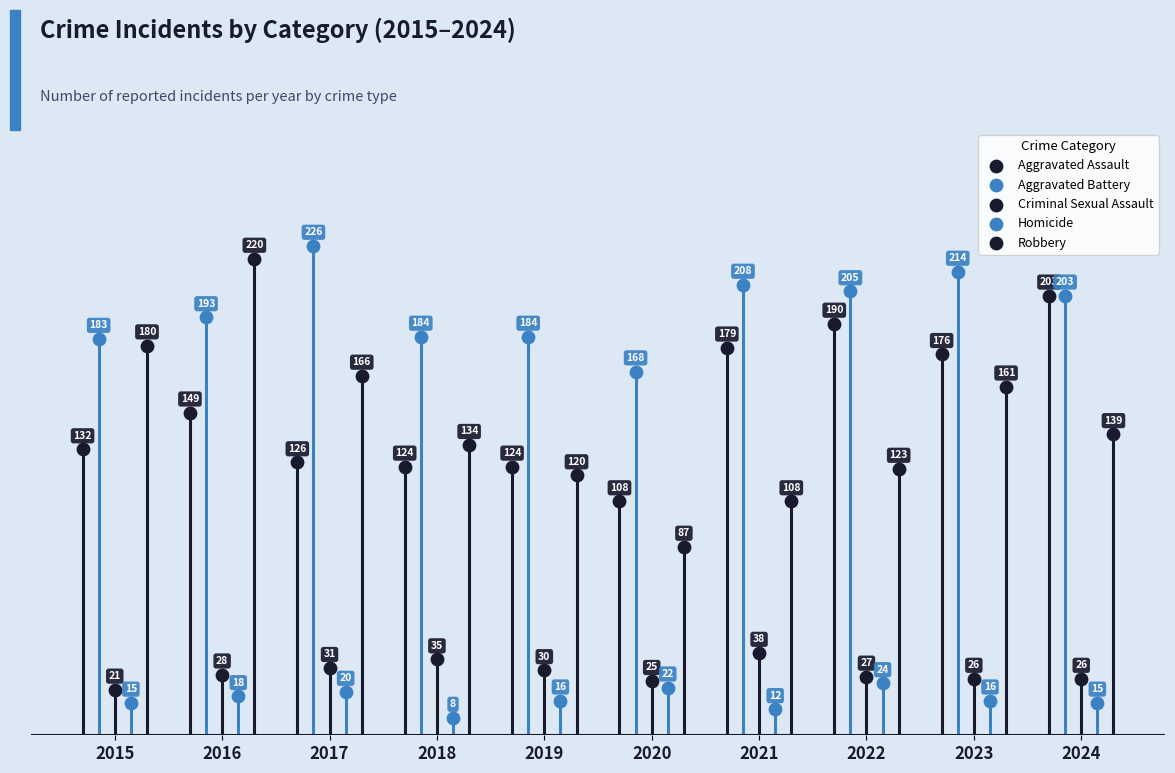

What are all the series names shown in the legend?

Aggravated Assault, Aggravated Battery, Criminal Sexual Assault, Homicide, Robbery